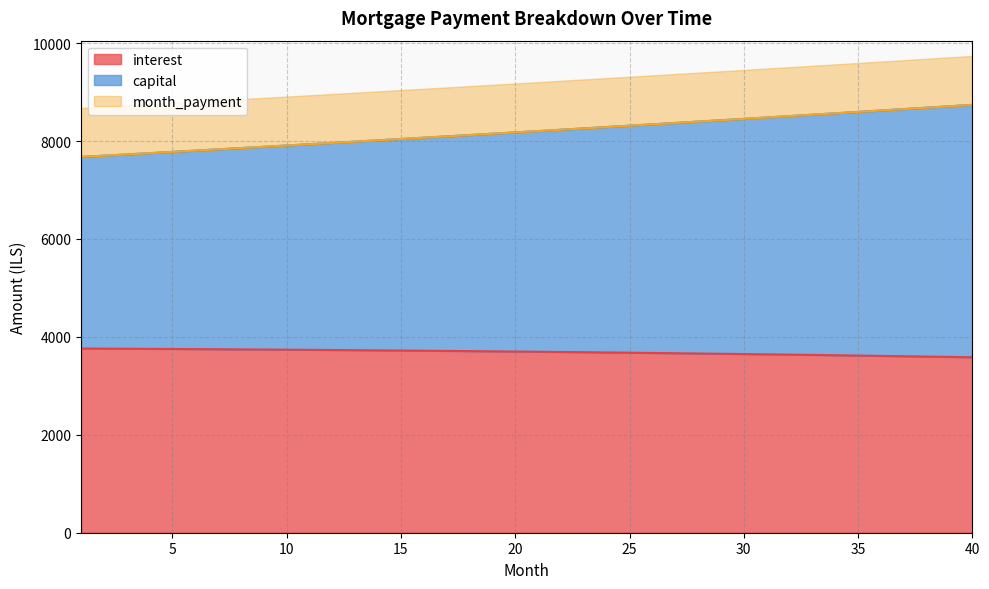

How many values in the interest series exceed 3700?

20